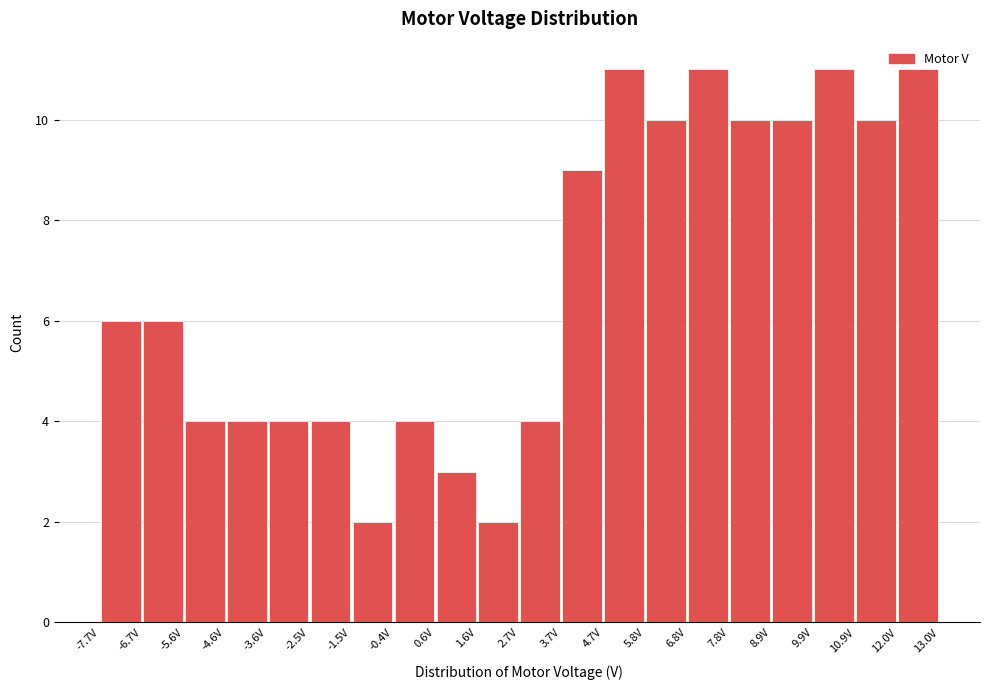

Reading left to right, list every bar in this chart as the range it spans on the x-axis followed by its height. Neither the bar edges nor the heights are printed on the chart, so give them approximately, as read against the axes.

-7.6 to -6.6: 6
-6.6 to -5.6: 6
-5.6 to -4.6: 4
-4.6 to -3.6: 4
-3.6 to -2.6: 4
-2.6 to -1.4: 4
-1.4 to -0.4: 2
-0.4 to 0.6: 4
0.6 to 1.6: 3
1.6 to 2.6: 2
2.6 to 3.6: 4
3.6 to 4.8: 9
4.8 to 5.8: 11
5.8 to 6.8: 10
6.8 to 7.8: 11
7.8 to 8.8: 10
8.8 to 9.8: 10
9.8 to 11.0: 11
11.0 to 12.0: 10
12.0 to 13.0: 11